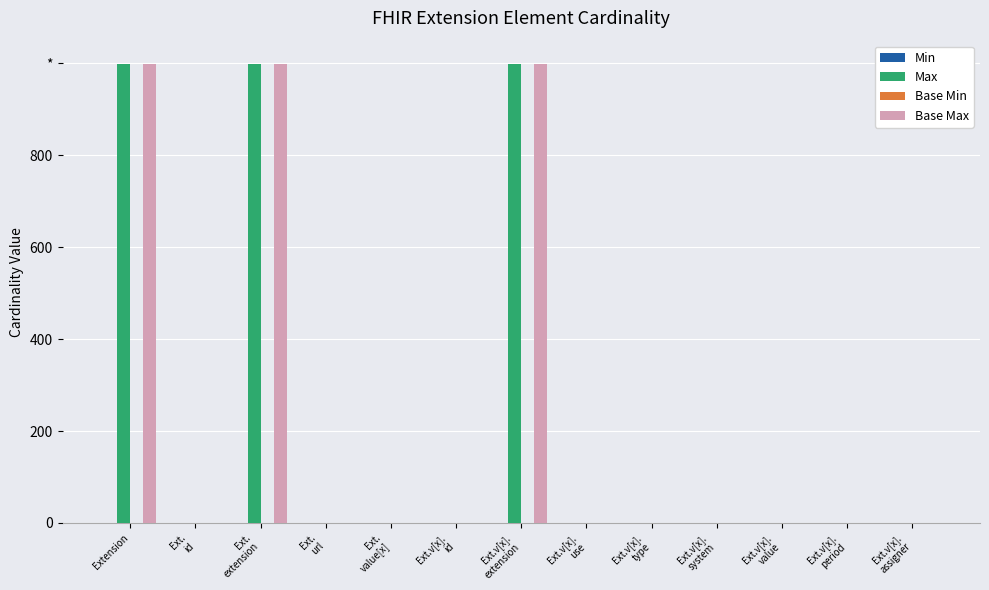

True or false: Base Max has a value of 0 at Ext.
url.

False